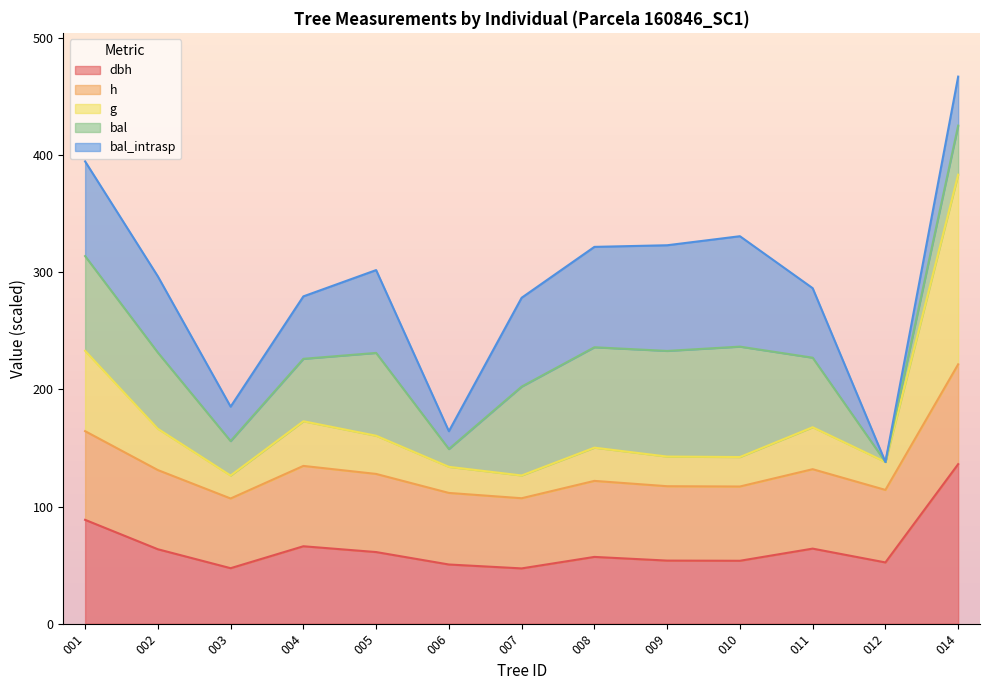

Does the chart display data point markers on the line(s)?

No